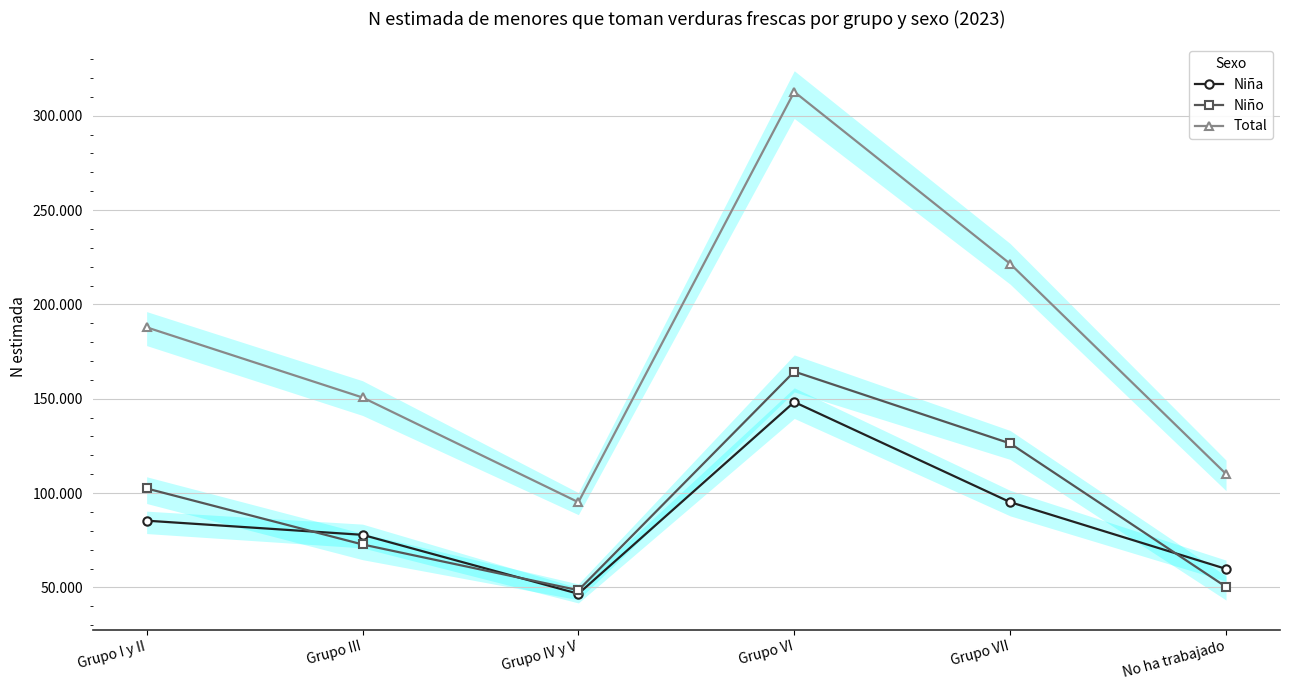

True or false: Niña has a value of 21124 at Grupo I y II.

False